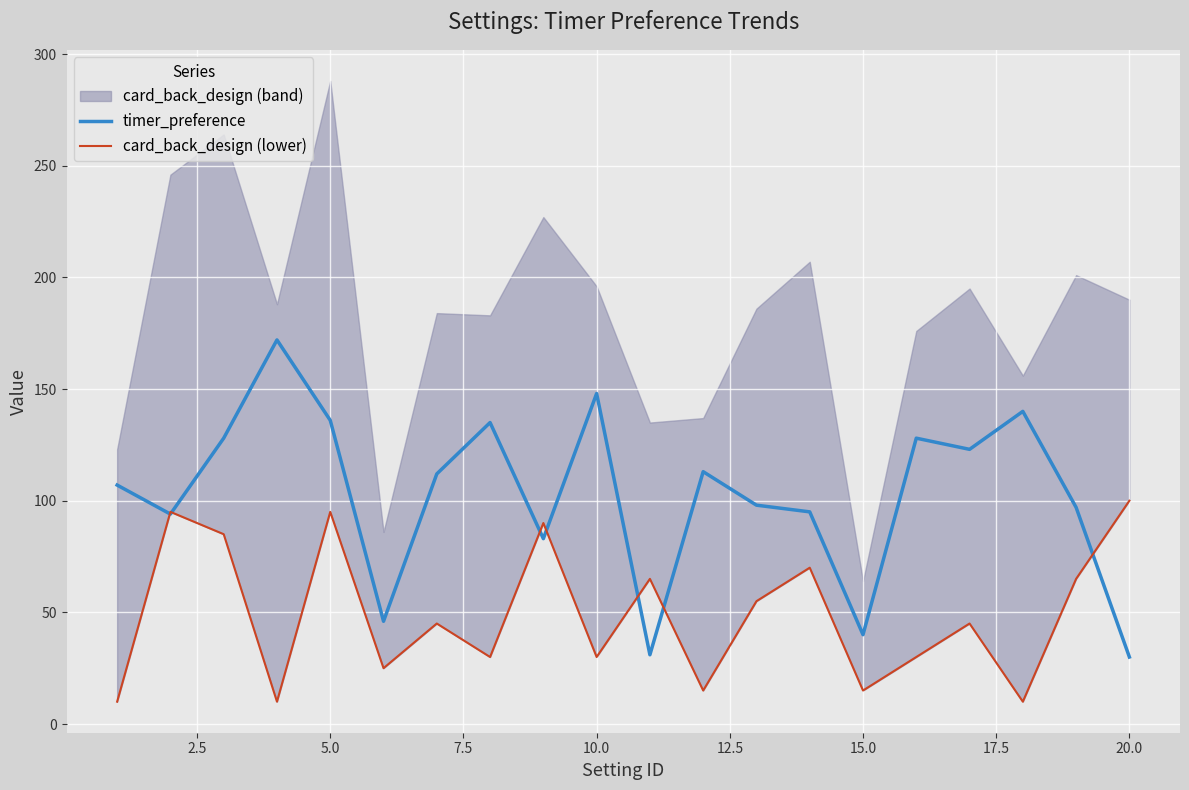

Which series ends up on top after the final intersection of card_back_design (lower) and timer_preference?

card_back_design (lower)